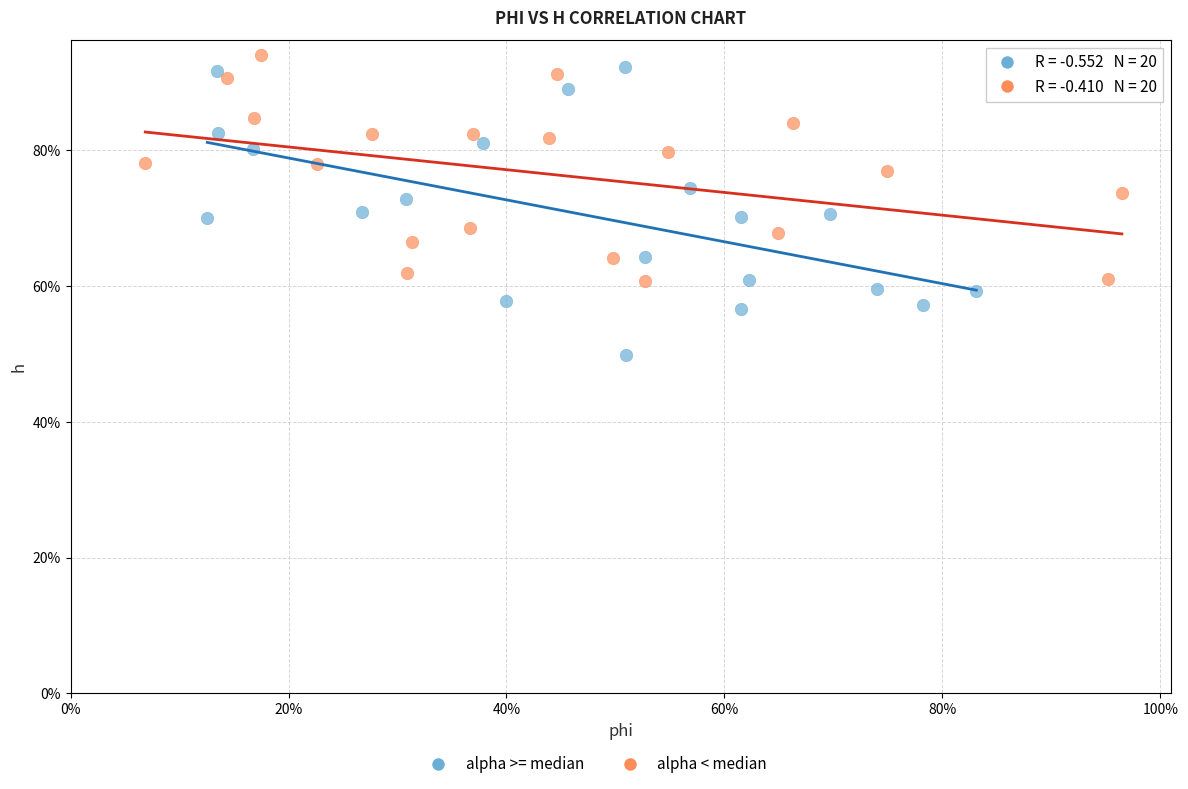

Which series contains the lowest Y value?

alpha >= median